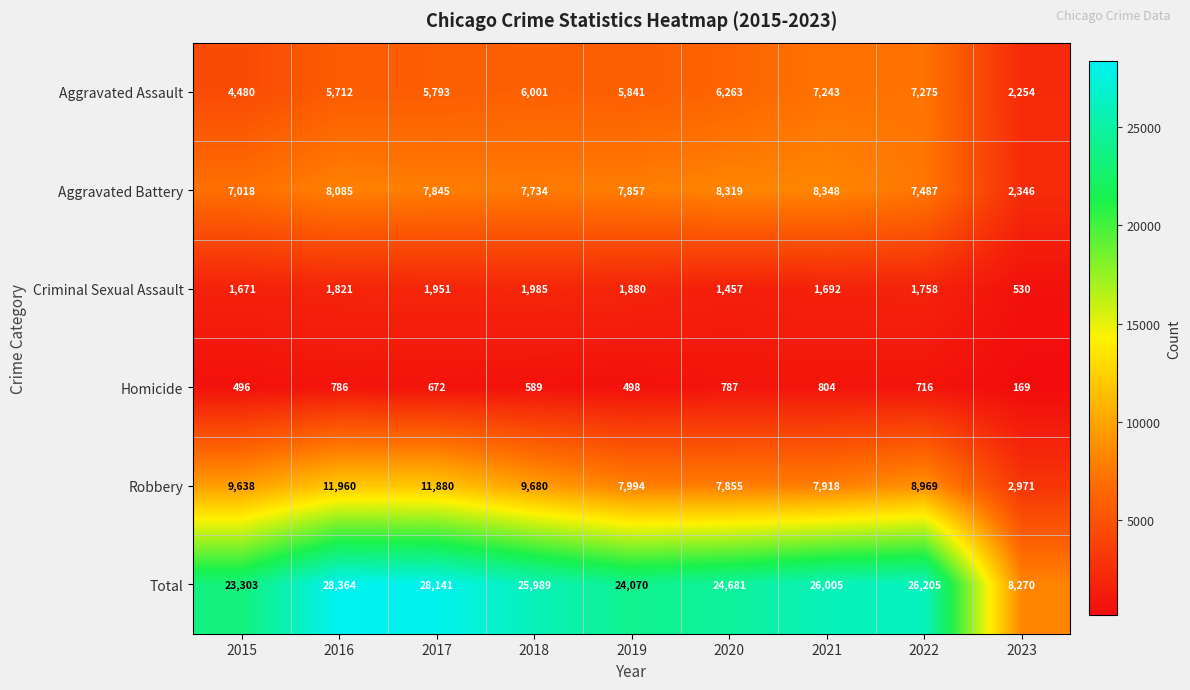

Which series has the largest range (max minus min)?

Total